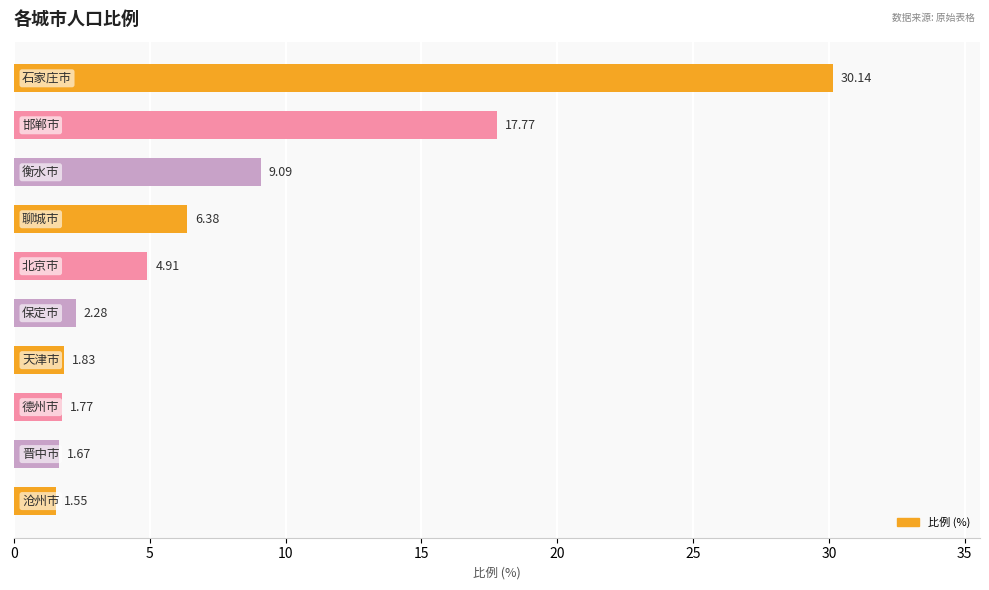

What is the average value?

7.7